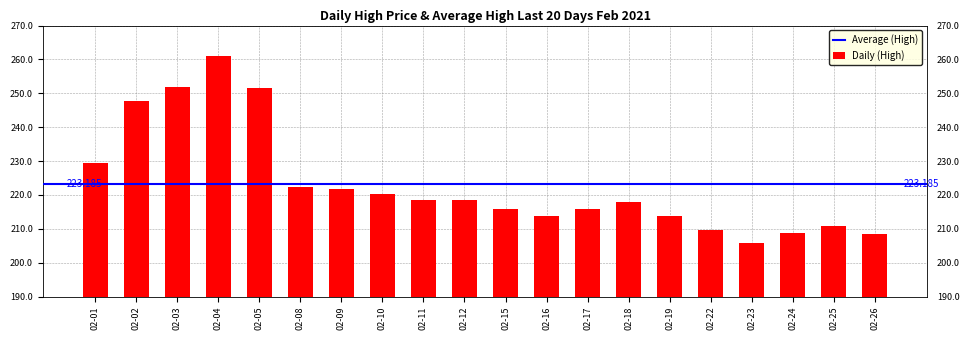

Count the number of categories in the chart.

20